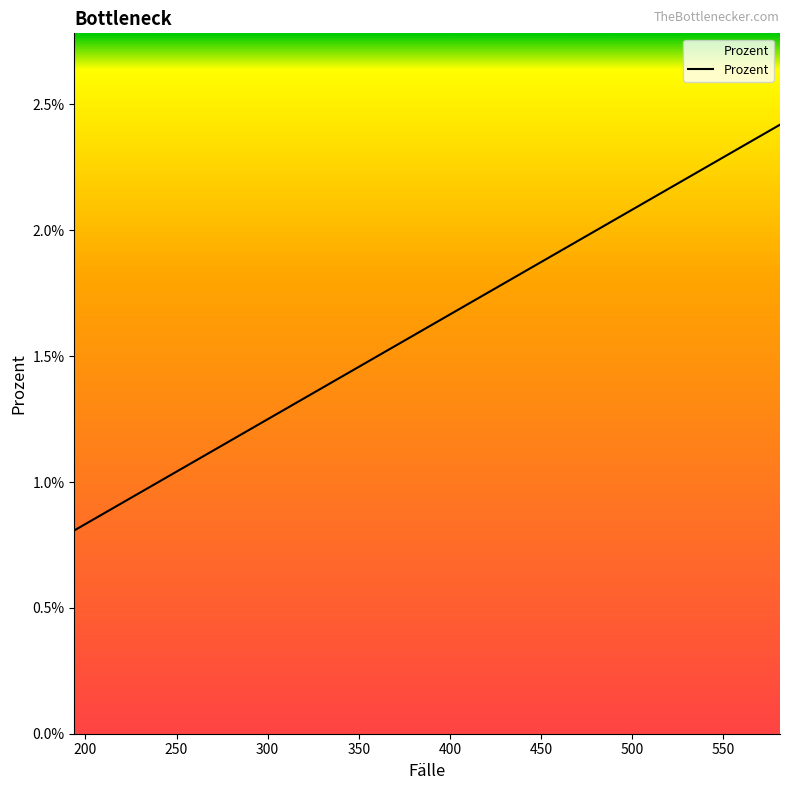

Does the chart have visible grid lines?

No